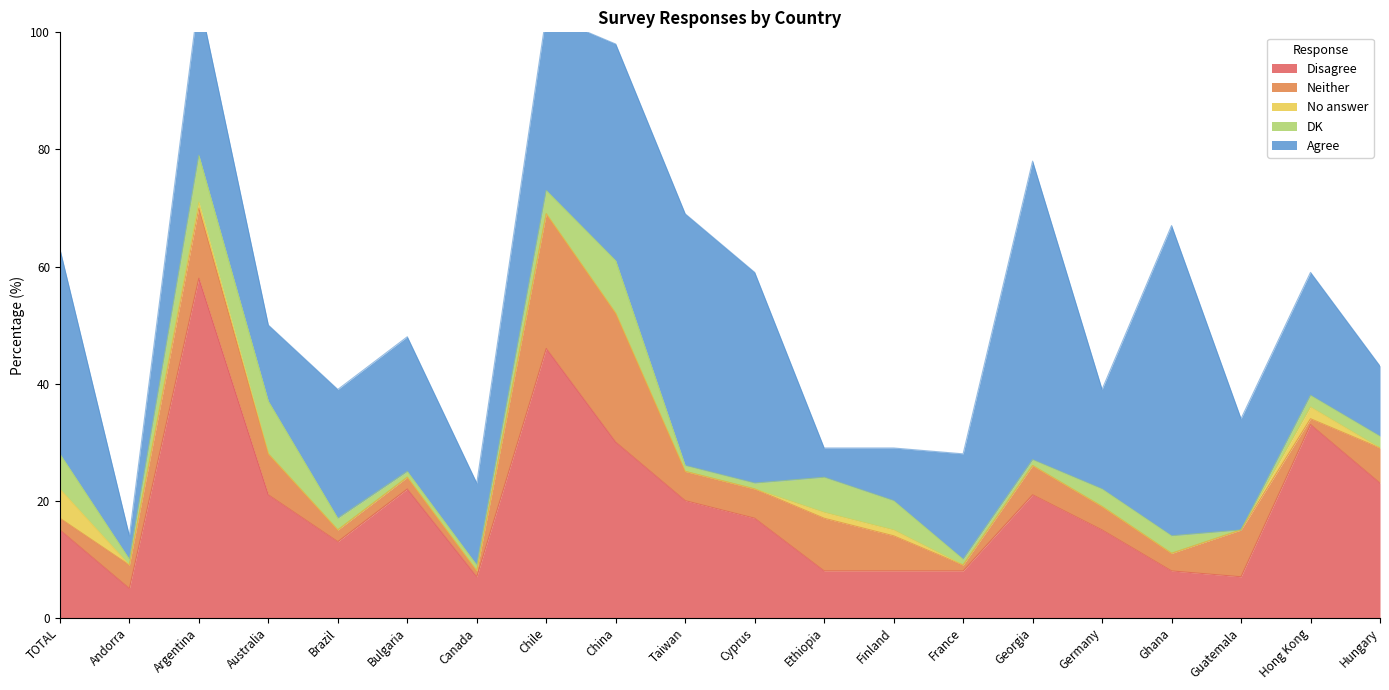

What is the spread (max minus min) of values at Canada?

14